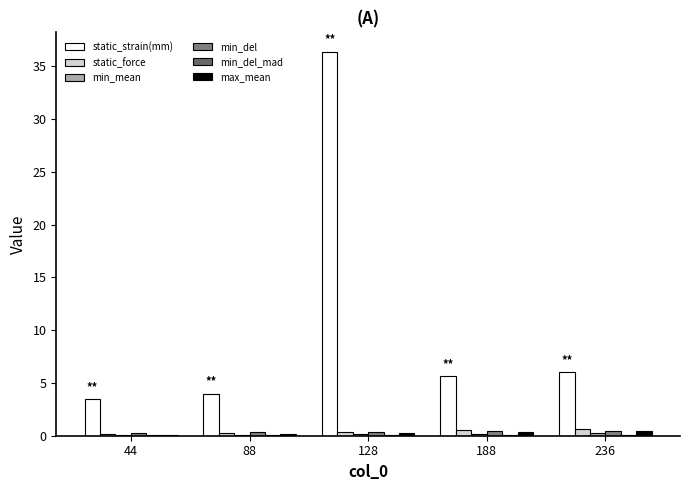

Which category has the lowest value in the min_mean series?

44